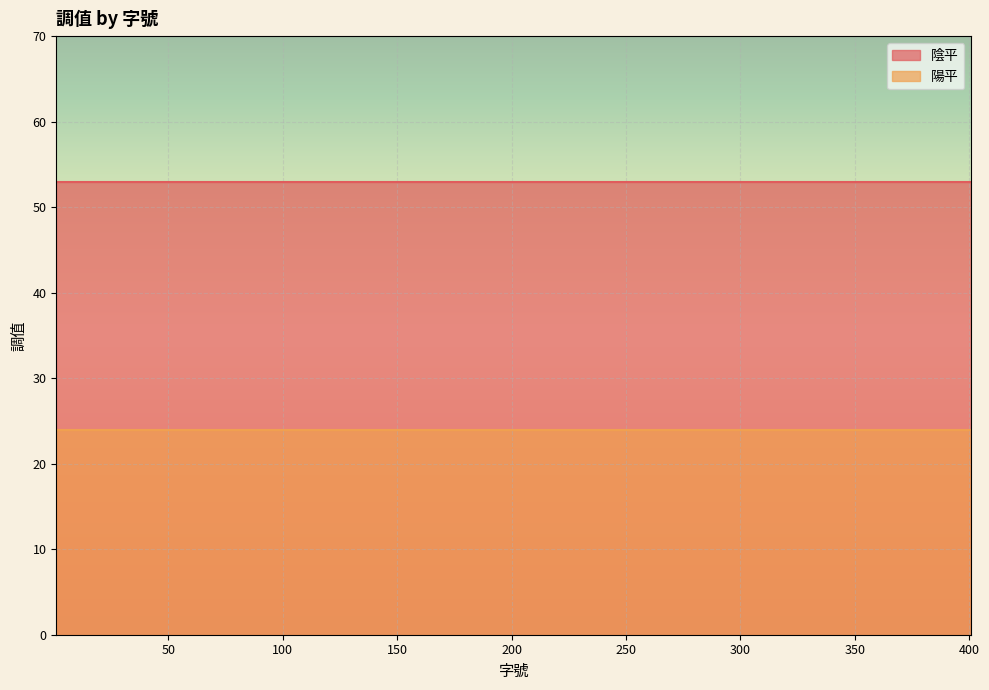

Which series has the largest total across all categories?

陰平